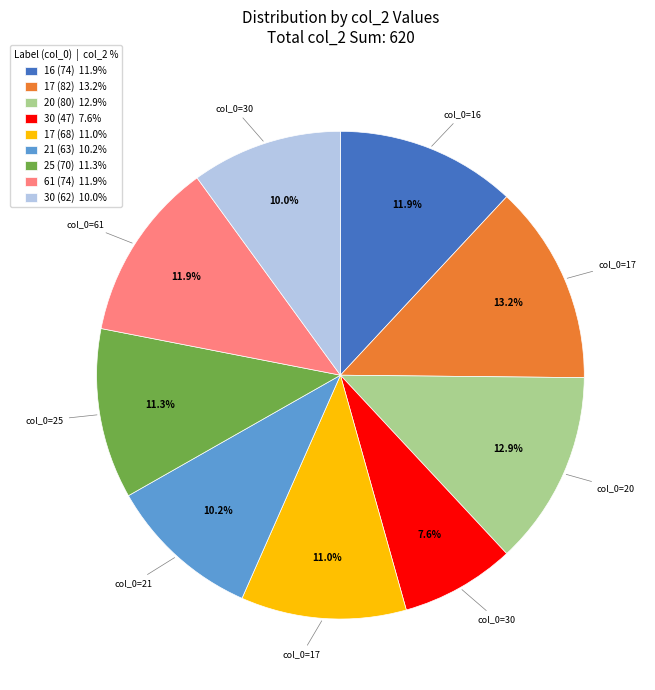

What is the ratio of the value at 17 (82) 13.2% to the value at 61 (74) 11.9%?

1.1